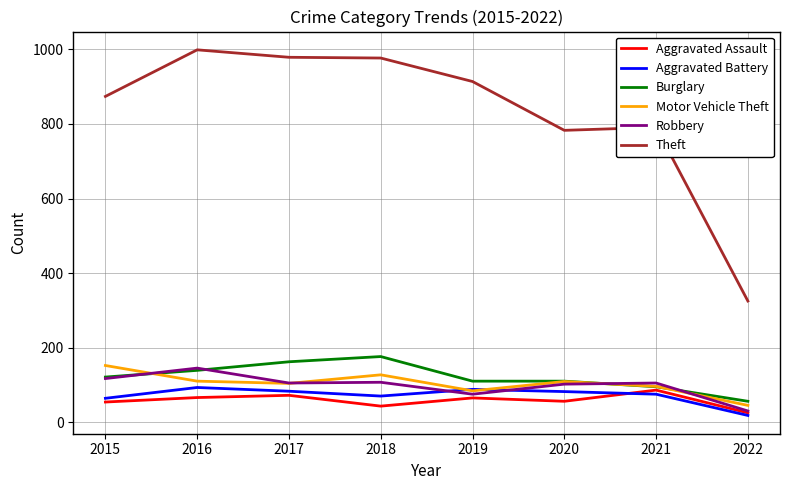

True or false: Burglary has a value of 231 at 2018.

False